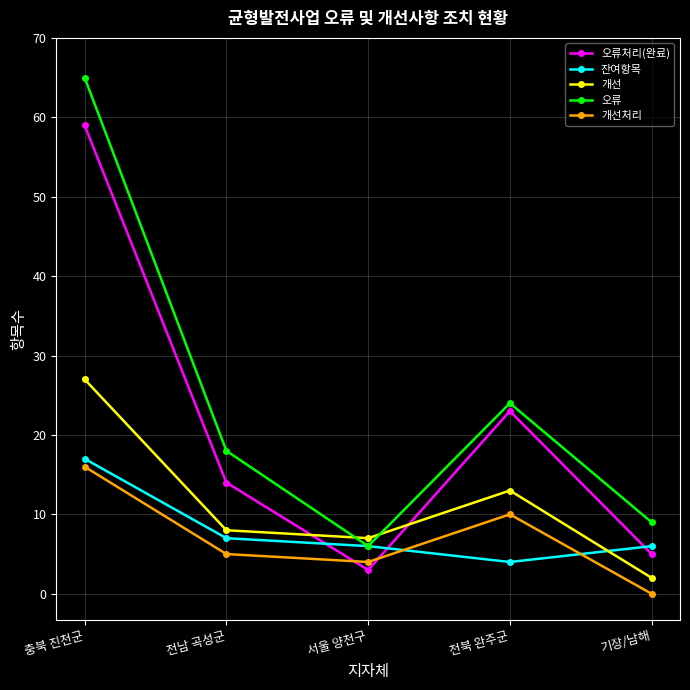

Reading right to left, list all the values displayed in this chart.

오류처리(완료): 5	23	3	14	59
잔여항목: 6	4	6	7	17
개선: 2	13	7	8	27
오류: 9	24	6	18	65
개선처리: 0	10	4	5	16